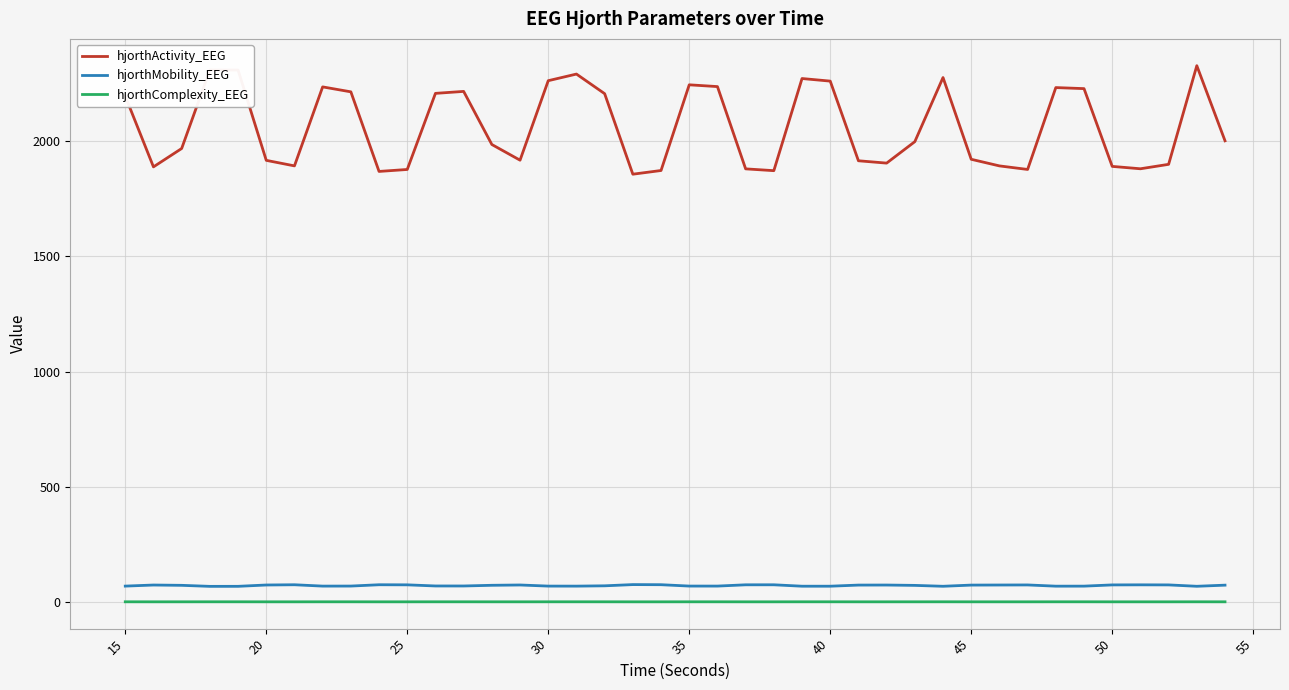

Which series has the largest range (max minus min)?

hjorthActivity_EEG